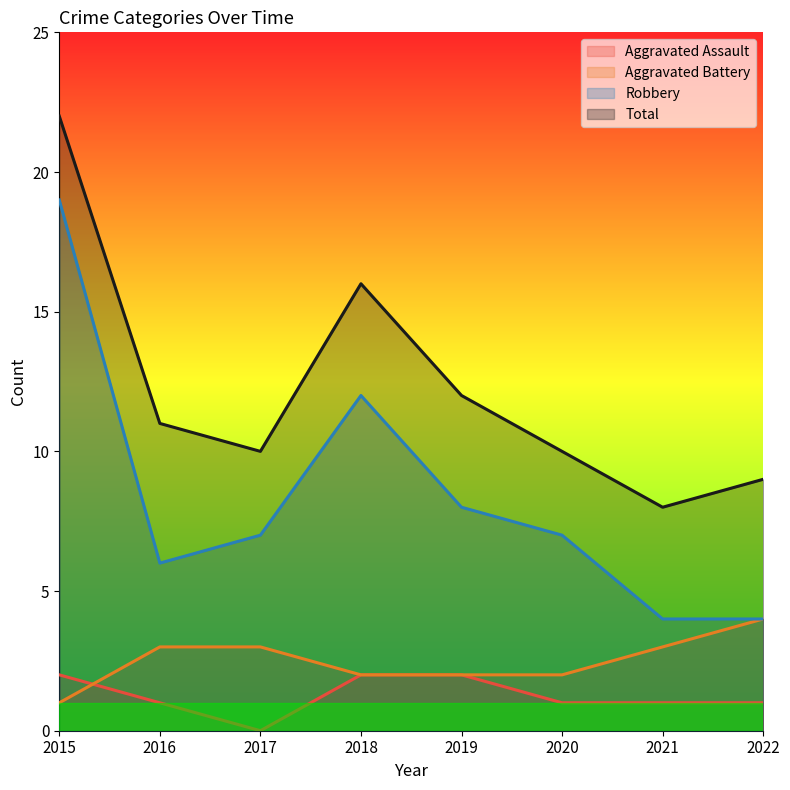

What are all the series names shown in the legend?

Aggravated Assault, Aggravated Battery, Robbery, Total